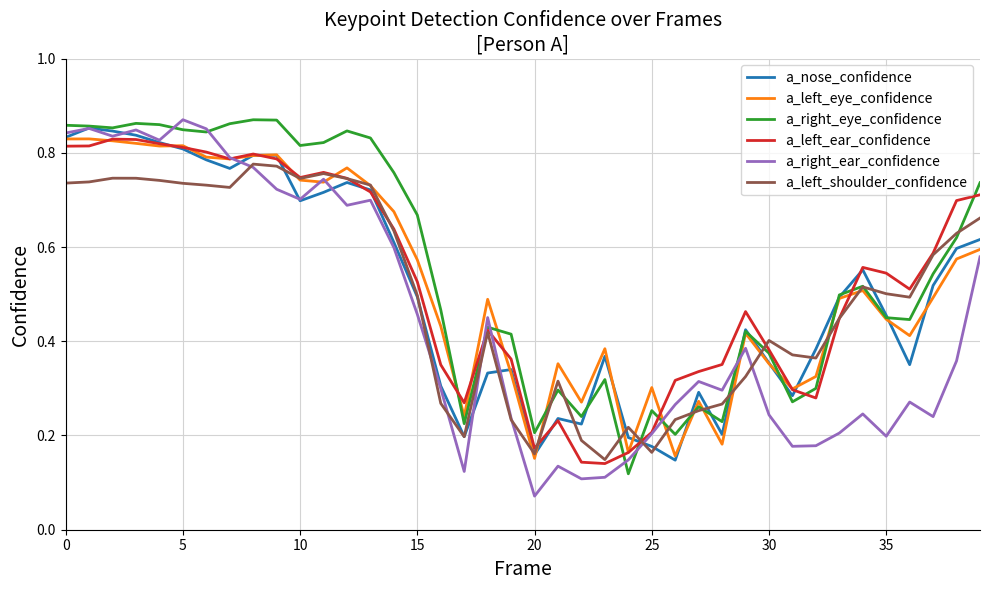

Which series has the largest total across all categories?

a_right_eye_confidence